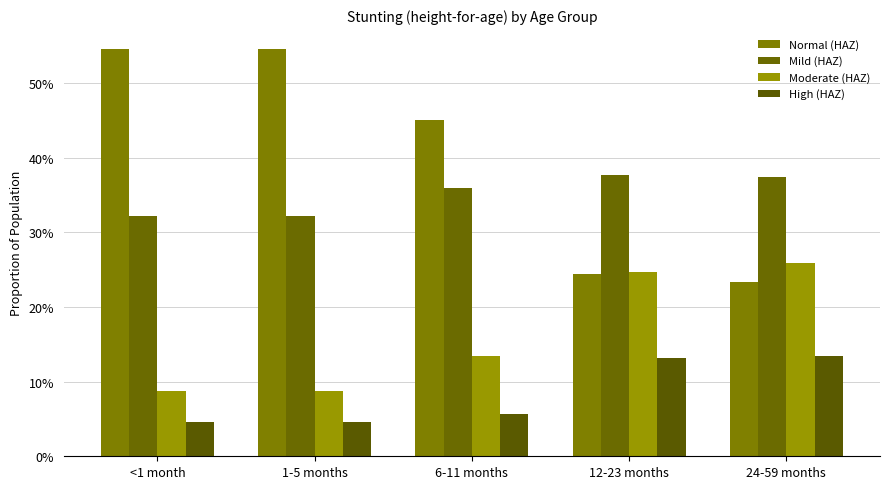

The value of Mild (HAZ) at 6-11 months is 0.4. True or false?

True